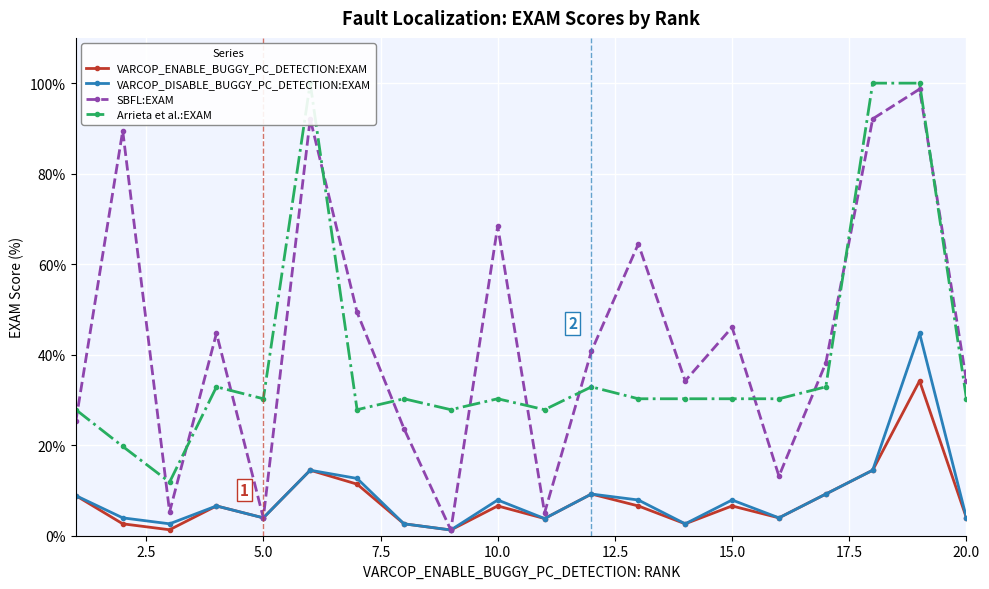

What is the maximum value for VARCOP_ENABLE_BUGGY_PC_DETECTION:EXAM?

34.2